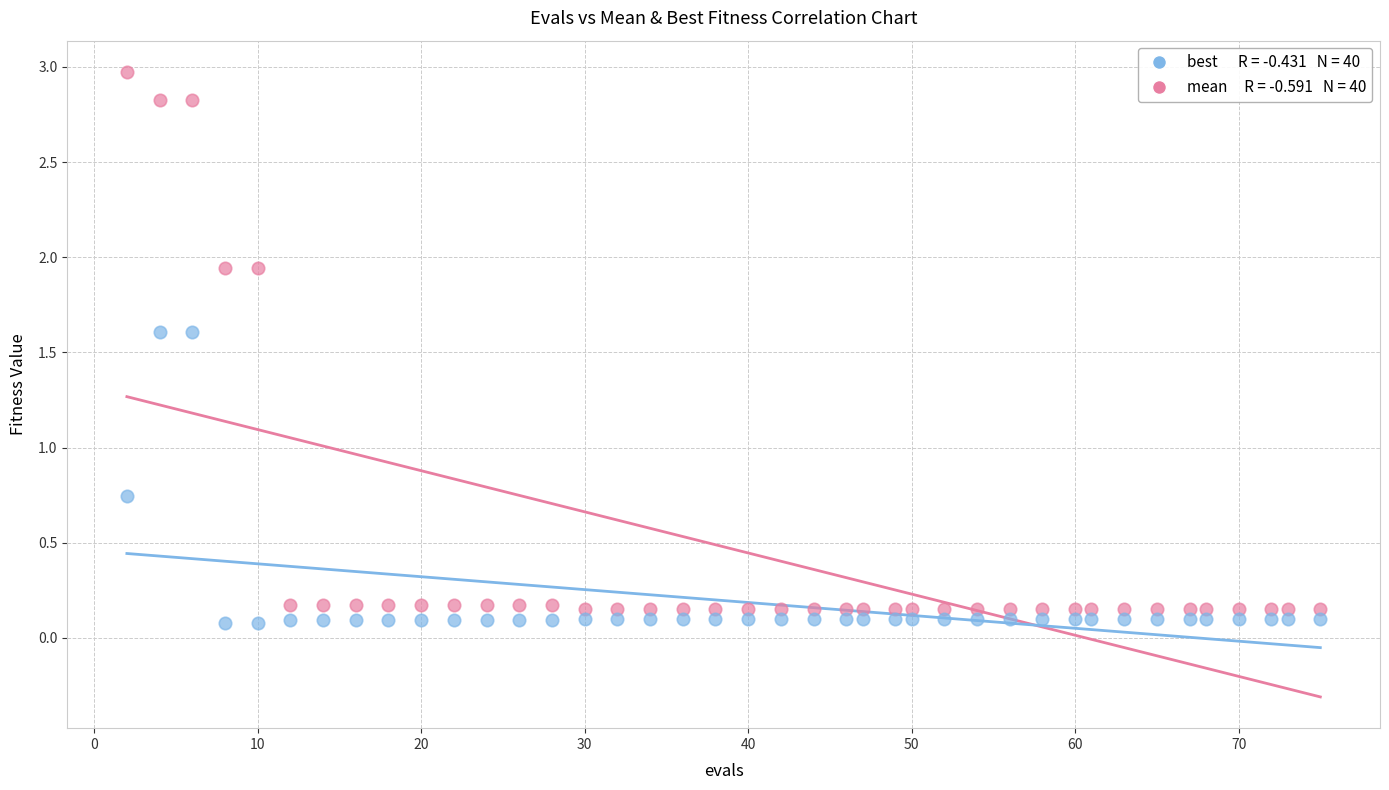

Across all data points, what is the range of X values (max minus min)?

73.0